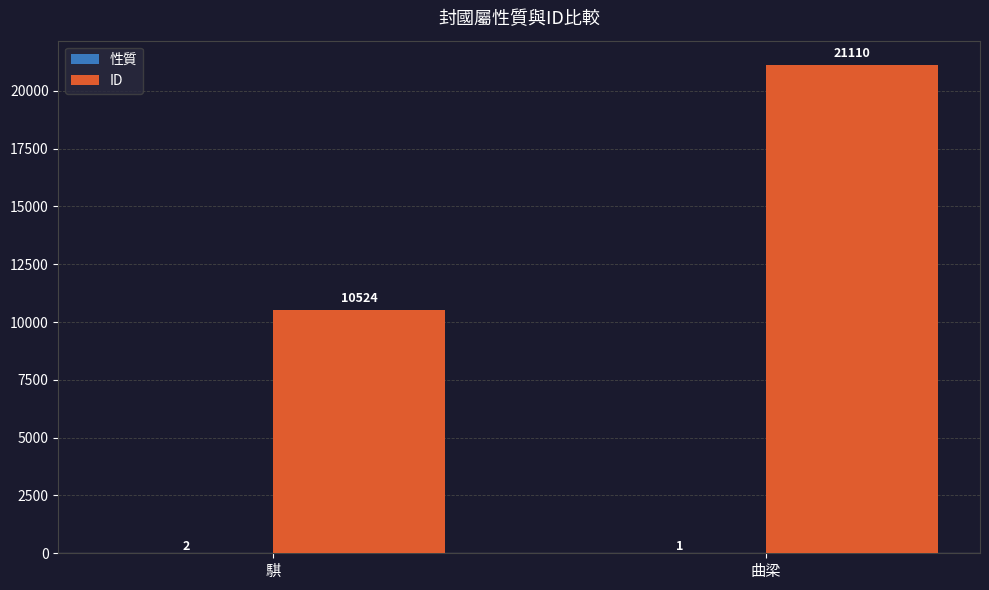

Which series changed the most between 騏 and 曲梁?

ID